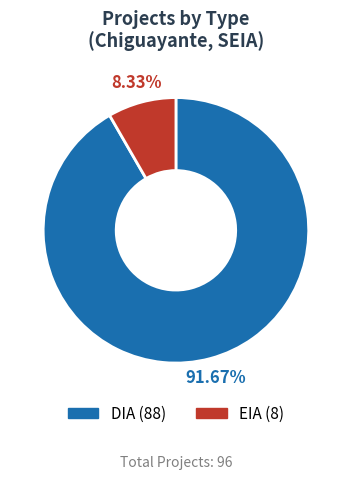

Which category has the smallest portion of the pie?

EIA